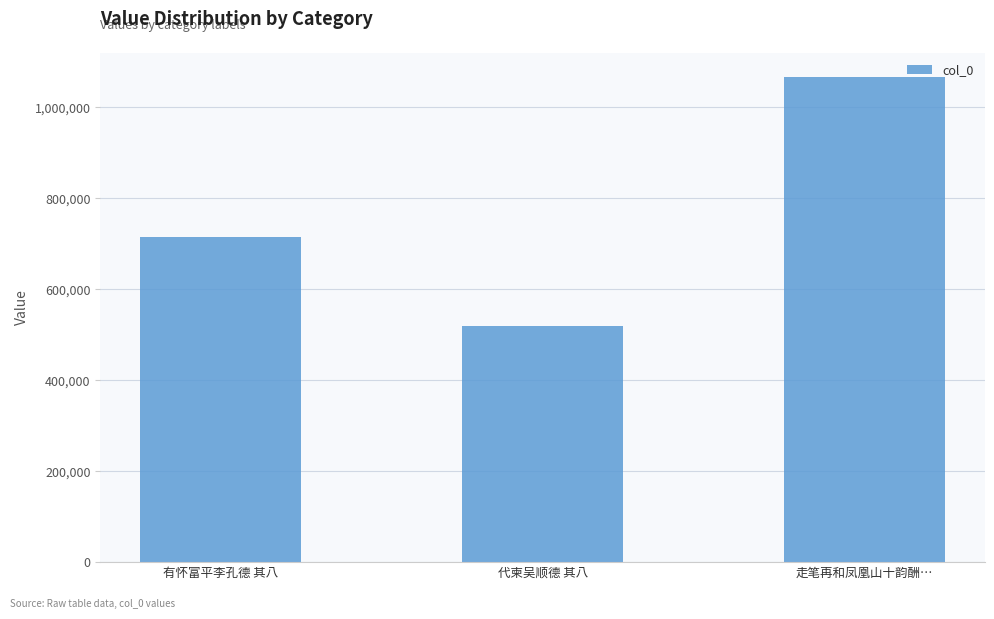

The value at 走笔再和凤凰山十韵酬… is 1580236. True or false?

False